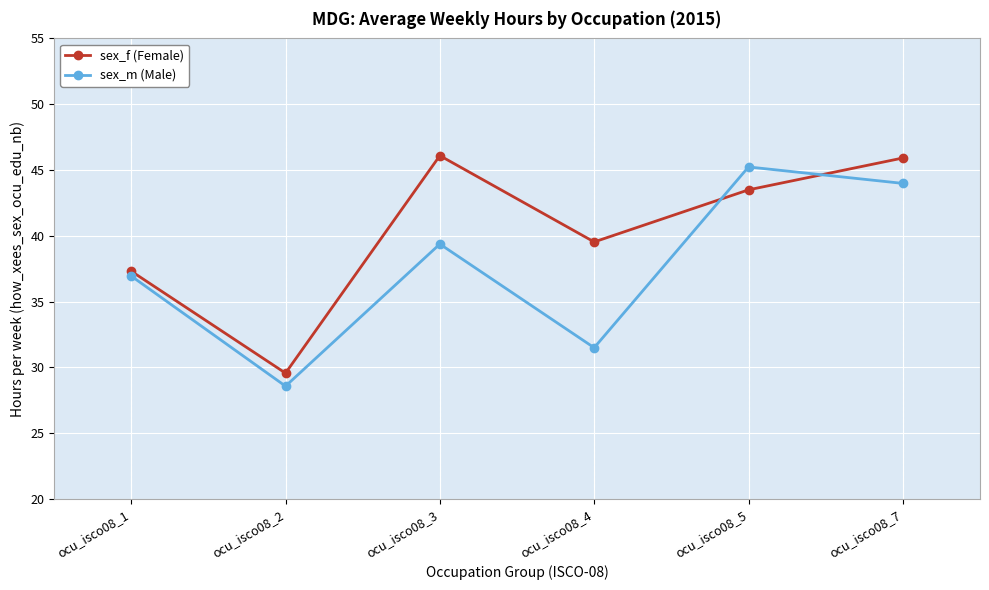

How many values in the sex_m (Male) series are below 39?

3